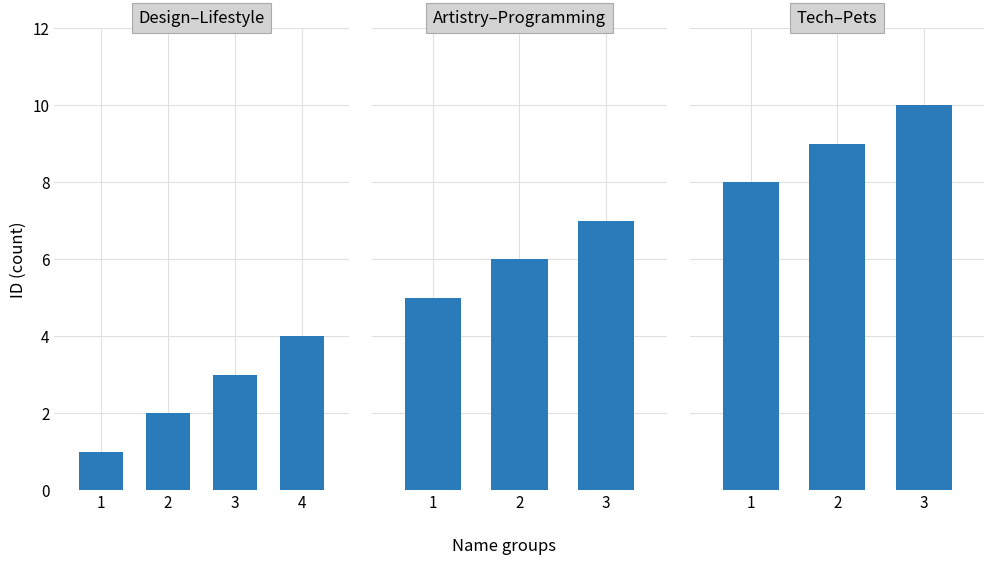

What is the sum of the values at Tech and Pets?

18